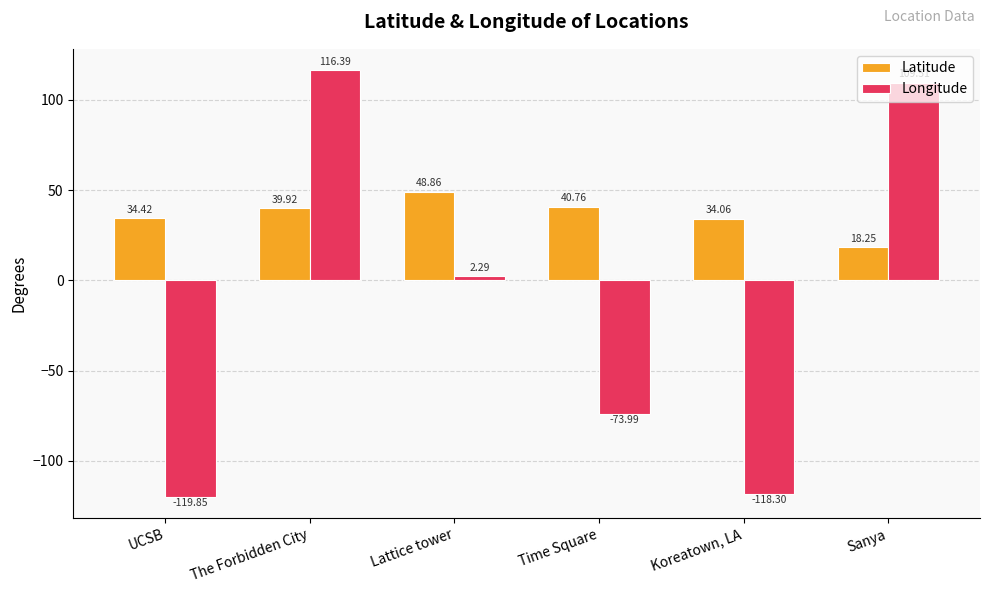

What is the spread (max minus min) of values at The Forbidden City?

76.5